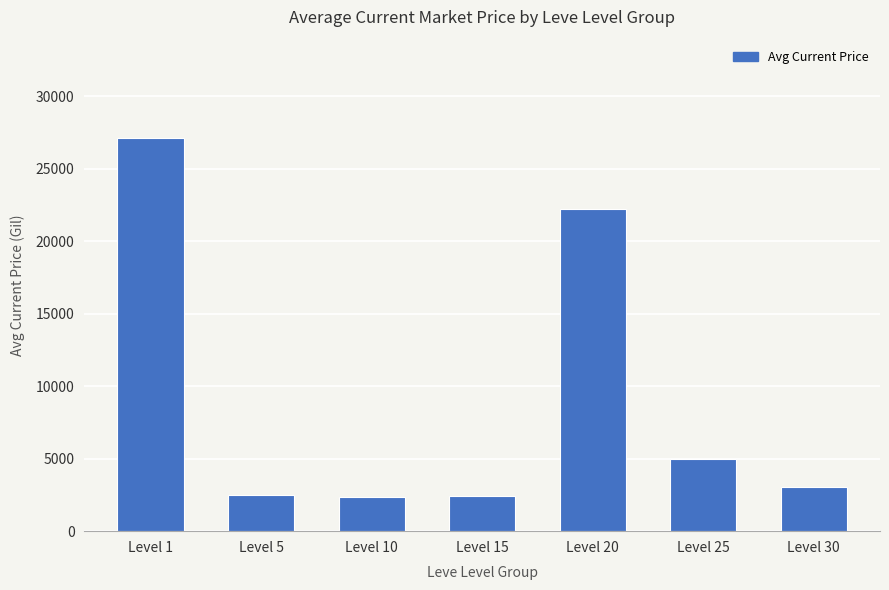

What is the difference between the values at Level 25 and Level 30?

1952